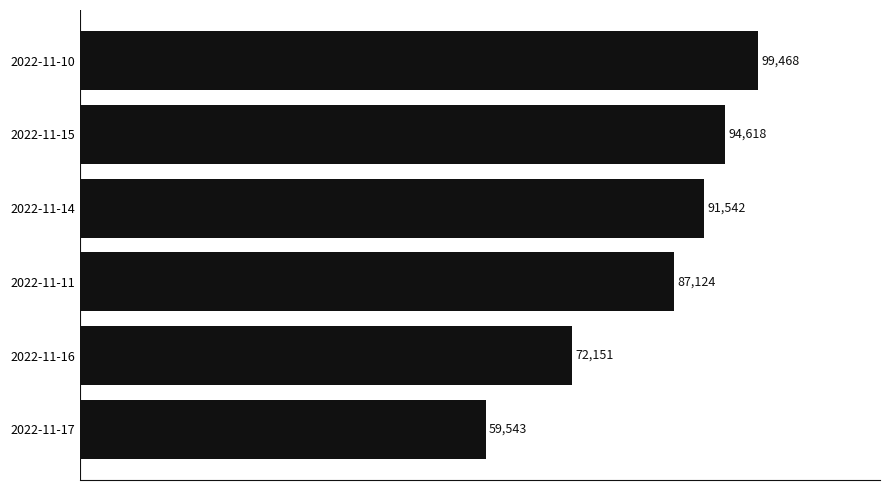

What is the ratio of the value at 2022-11-17 to the value at 2022-11-15?

0.6